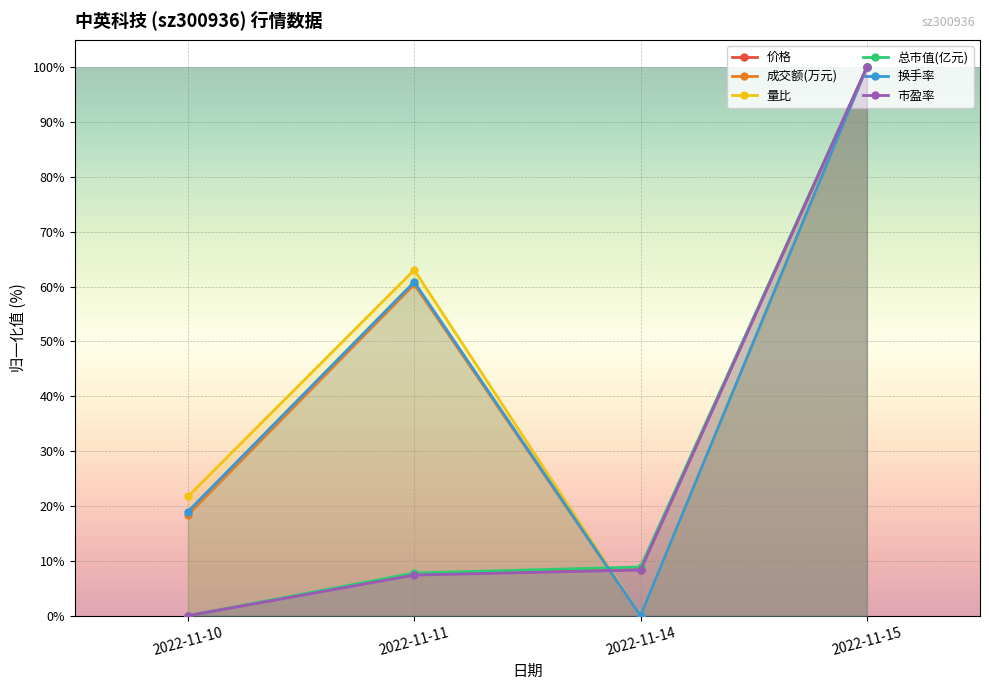

True or false: 市盈率 has a value of 36.5 at 2022-11-10.

False